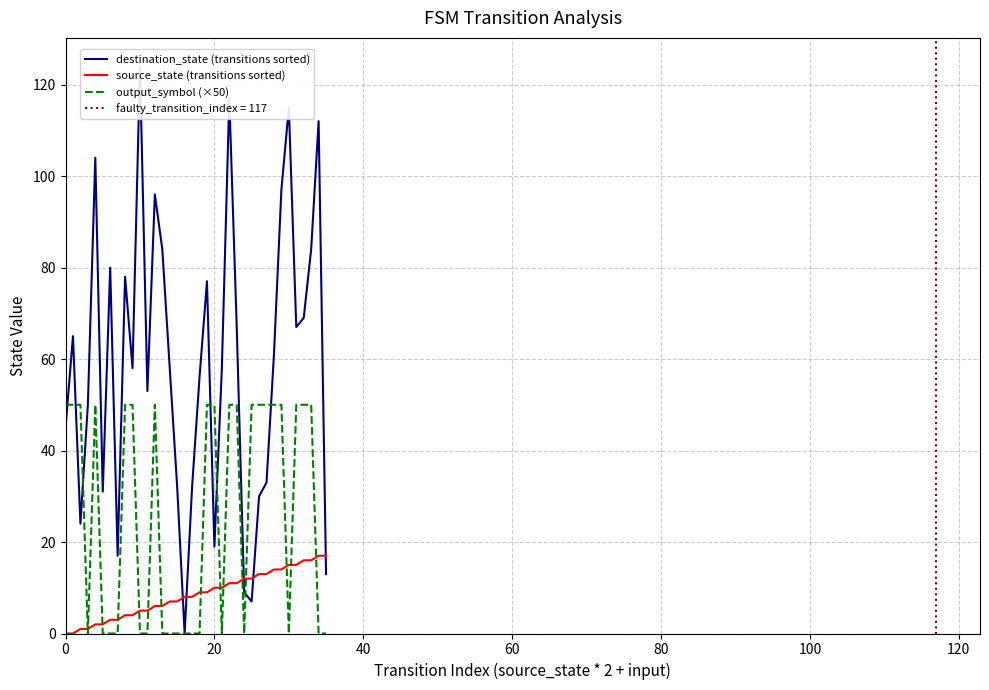

Reading left to right, transcribe all the data shown in this chart.

destination_state (transitions sorted): 45	65	24	50	104	31	80	17	78	58	124	53	96	84	58	32	0	32	56	77	19	58	117	67	9	7	30	33	61	97	115	67	69	84	112	13
source_state (transitions sorted): 0	0	1	1	2	2	3	3	4	4	5	5	6	6	7	7	8	8	9	9	10	10	11	11	12	12	13	13	14	14	15	15	16	16	17	17
output_symbol (×50): 50	50	50	0	50	0	0	0	50	50	0	0	50	0	0	0	0	0	0	50	50	0	50	50	0	50	50	50	50	50	0	50	50	50	0	0